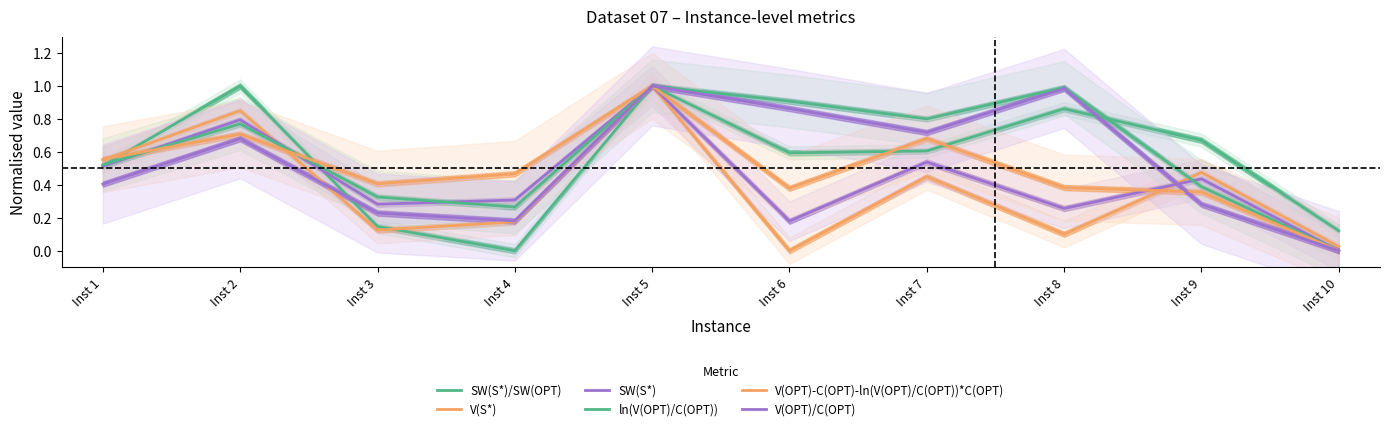

Where is the first local maximum for V(S*)?

Inst 2